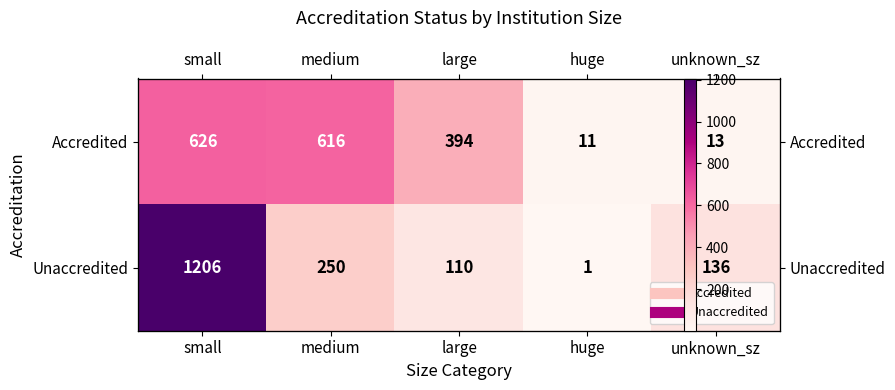

Between huge and large, which is larger?

large